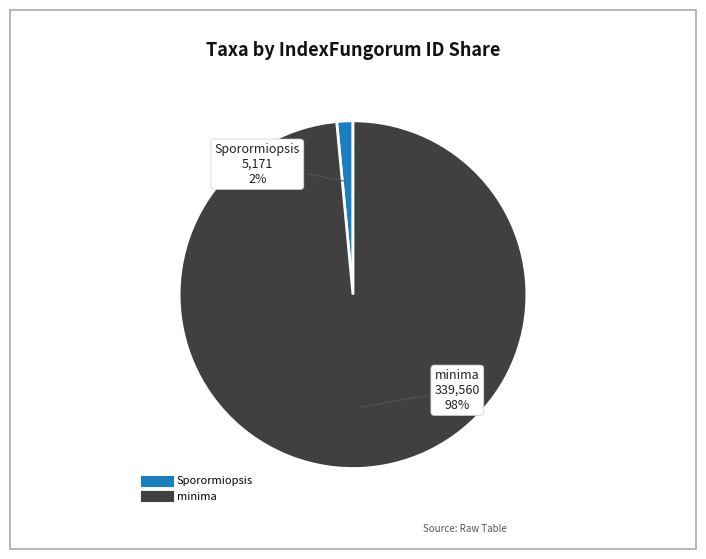

How many segments does this pie chart have?

2